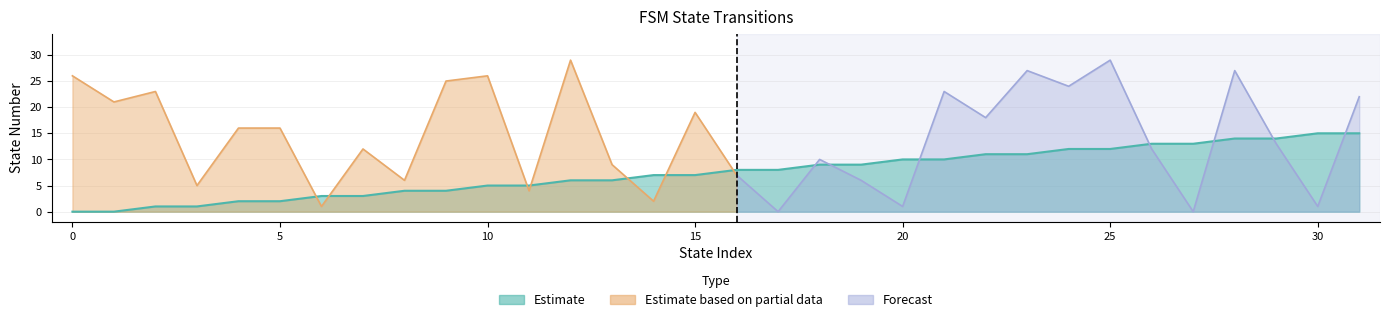

What is the value of the 21st point from the left?

10